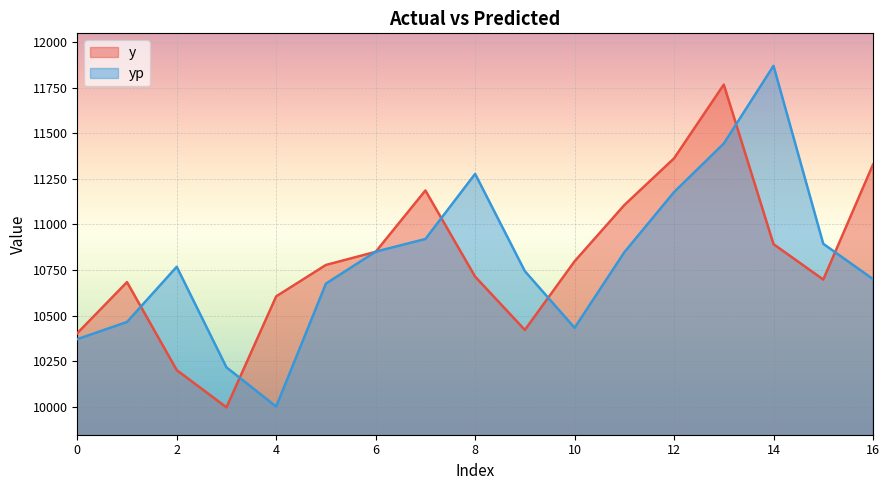

Reading left to right, transcribe all the data shown in this chart.

y: 0=10404.0	1=10684.0	2=10202.0	3=9998.0	4=10606.0	5=10778.0	6=10850.0	7=11186.0	8=10714.0	9=10422.0	10=10798.0	11=11106.0	12=11362.0	13=11766.0	14=10892.0	15=10698.0	16=11328.0
yp: 0=10371.4	1=10465.6	2=10767.9	3=10217.0	4=10002.4	5=10675.8	6=10850.8	7=10920.2	8=11277.0	9=10744.0	10=10433.5	11=10847.5	12=11177.2	13=11443.2	14=11868.8	15=10894.0	16=10700.6